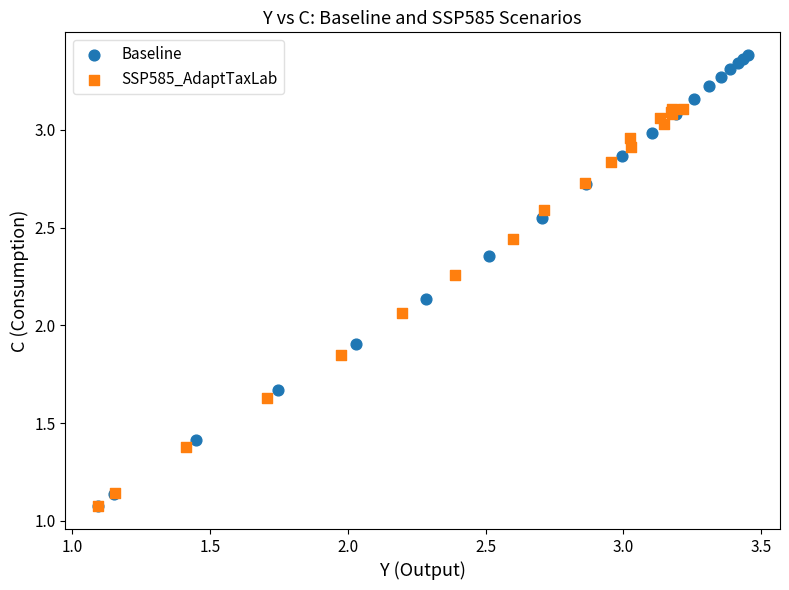

Which series reaches the maximum Y coordinate?

Baseline